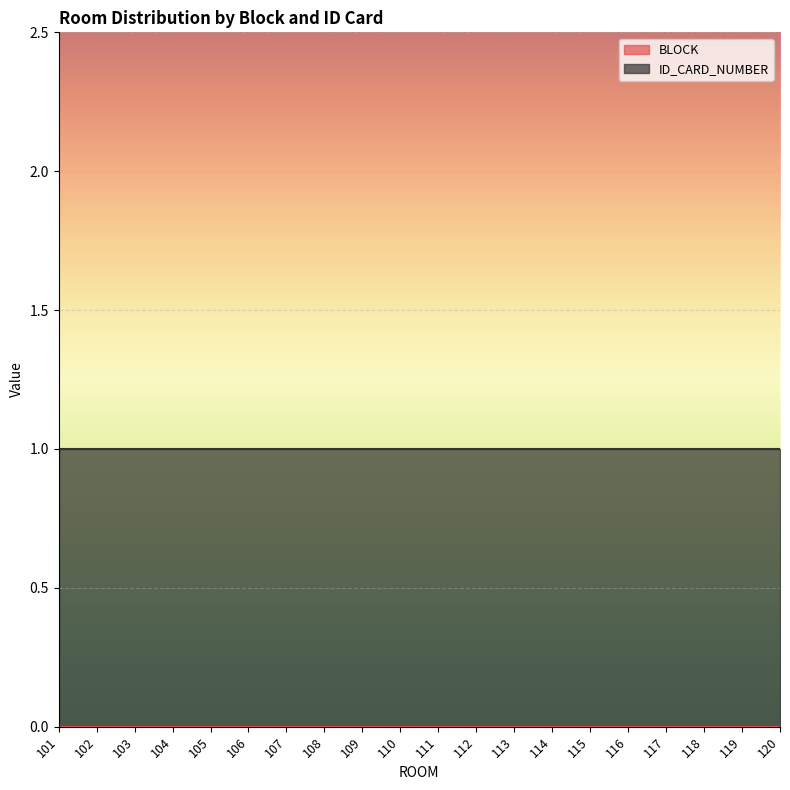

What are all the series names shown in the legend?

BLOCK, ID_CARD_NUMBER